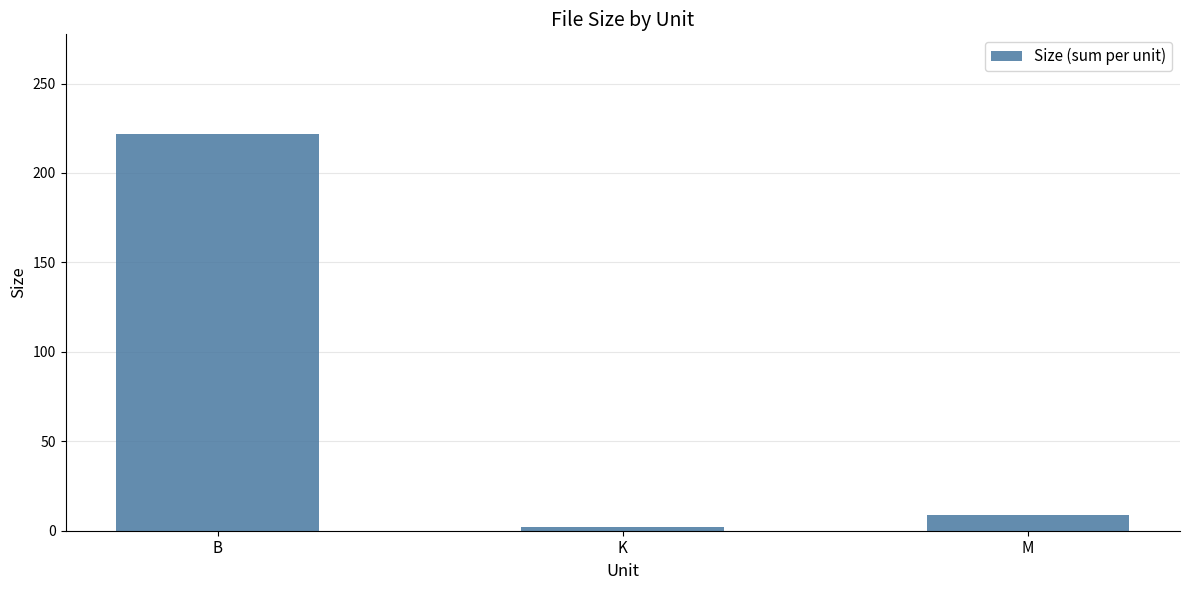

Is it true that the value at M is 9.0?

True